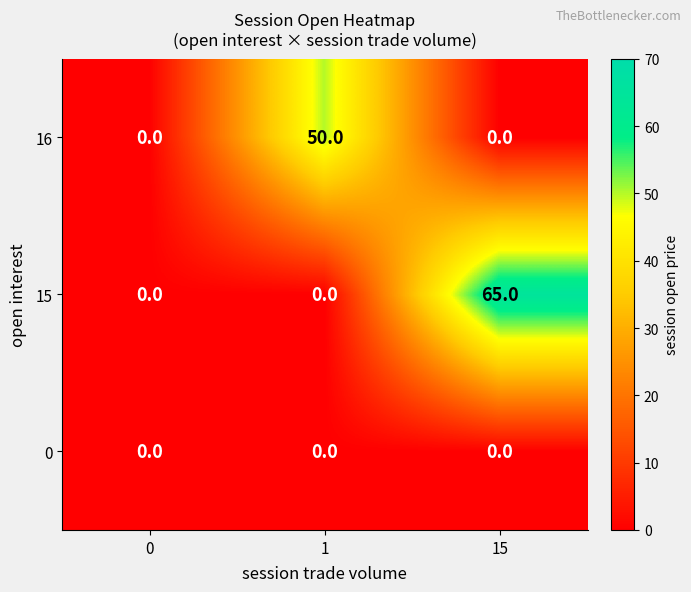

Count the number of categories in the chart.

3